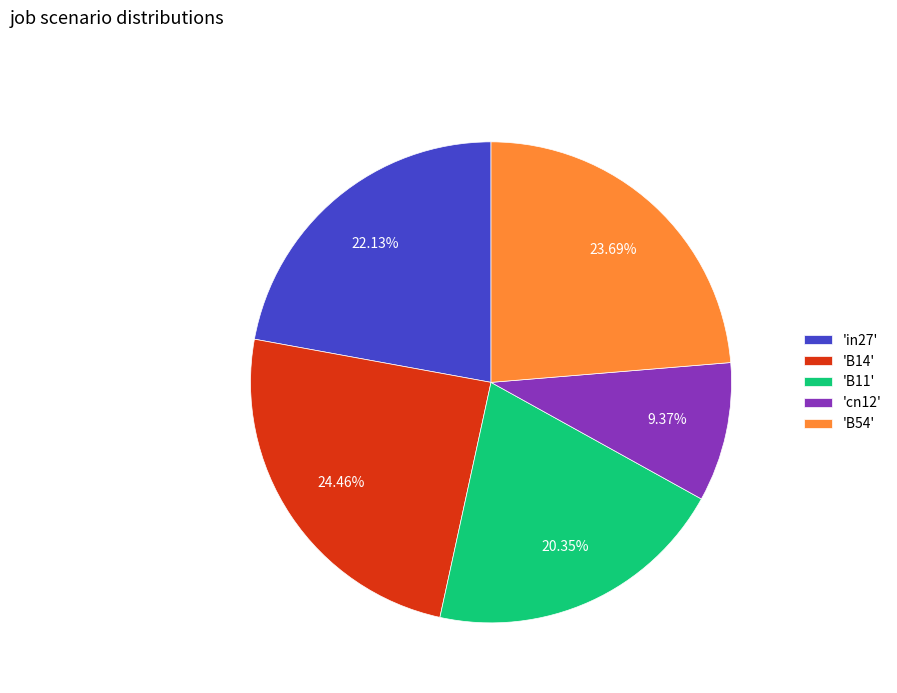

What is the largest slice in the pie chart?

'B14'